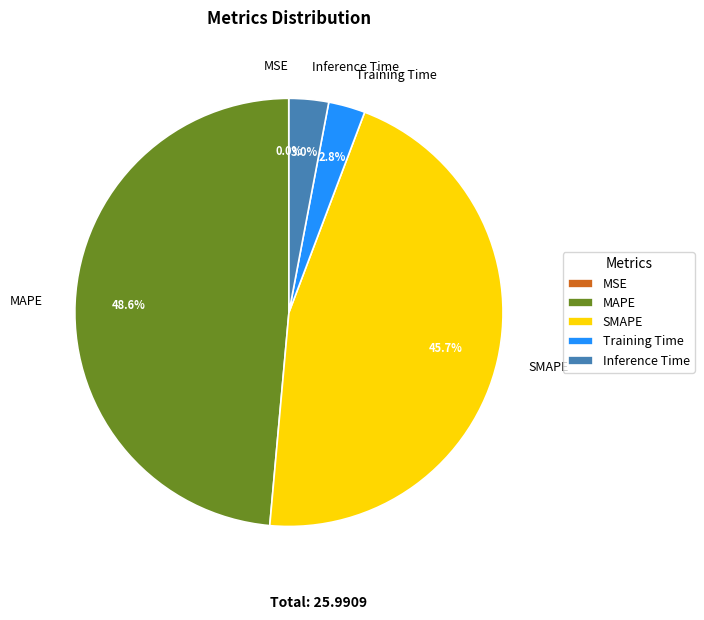

What is the largest slice in the pie chart?

MAPE